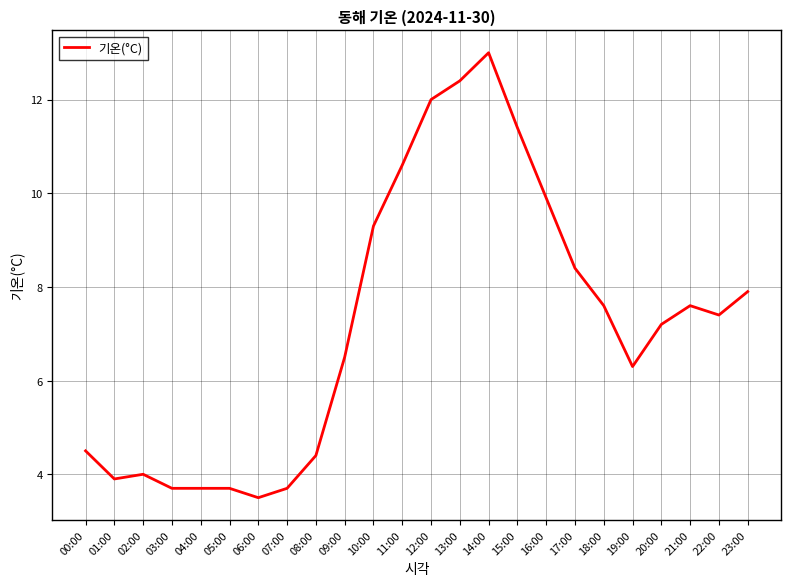

Does the chart display data point markers on the line(s)?

No